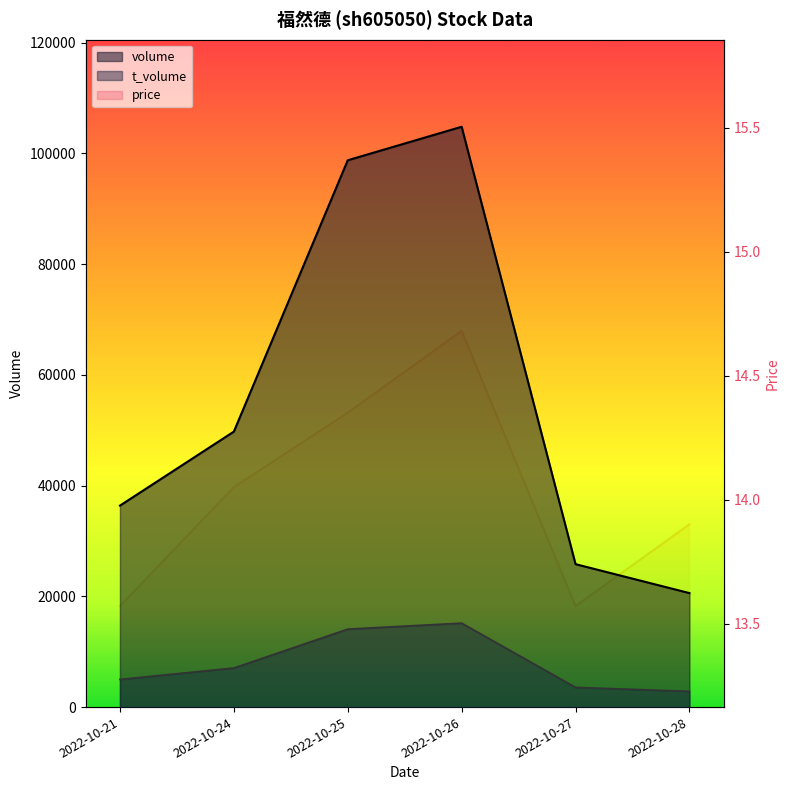

At 2022-10-27, list the series in order from smallest to largest.

price, t_volume, volume